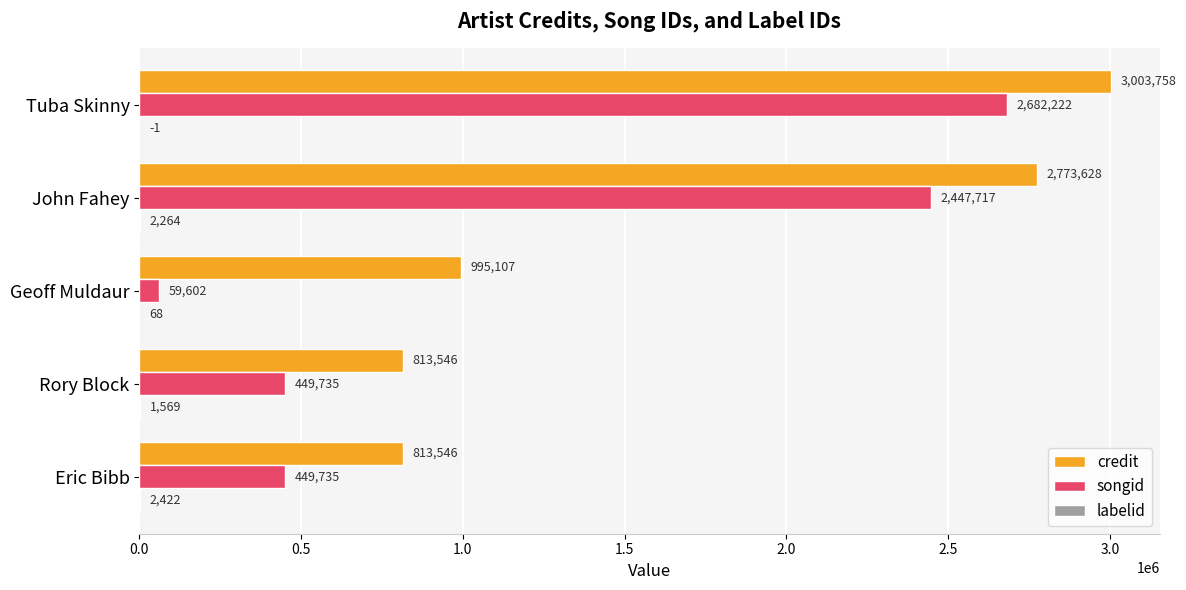

Which series changed the most between Eric Bibb and Geoff Muldaur?

songid